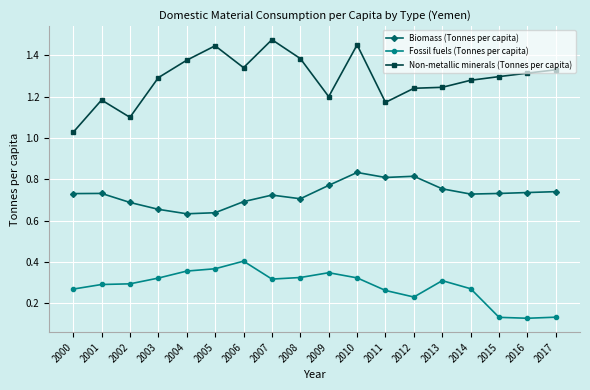

Is it true that Biomass (Tonnes per capita) equals 0.3 at 2000?

False